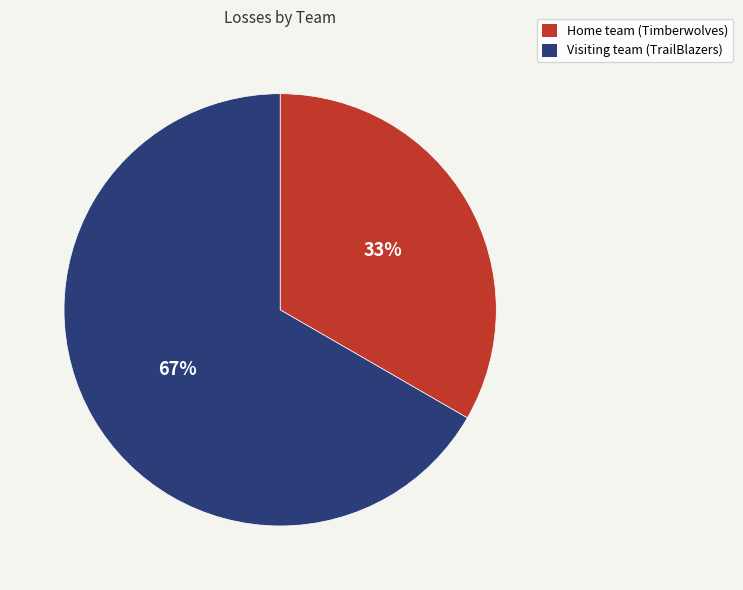

Which has a higher value, Visiting team (TrailBlazers) or Home team (Timberwolves)?

Visiting team (TrailBlazers)